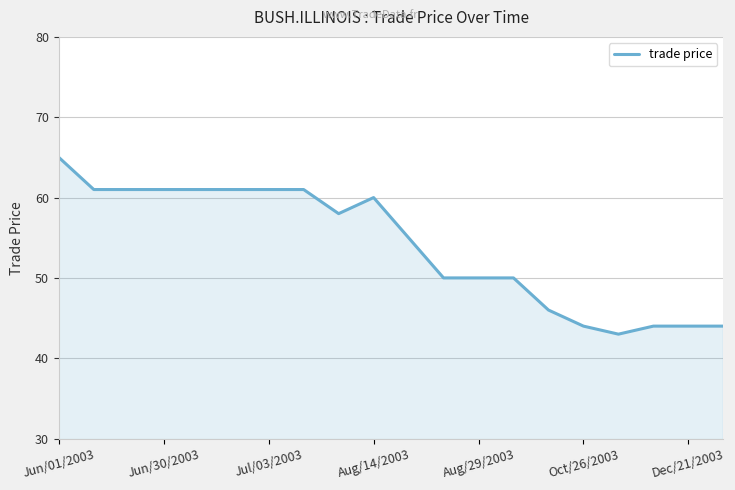

What is the difference between the maximum and minimum values?

22